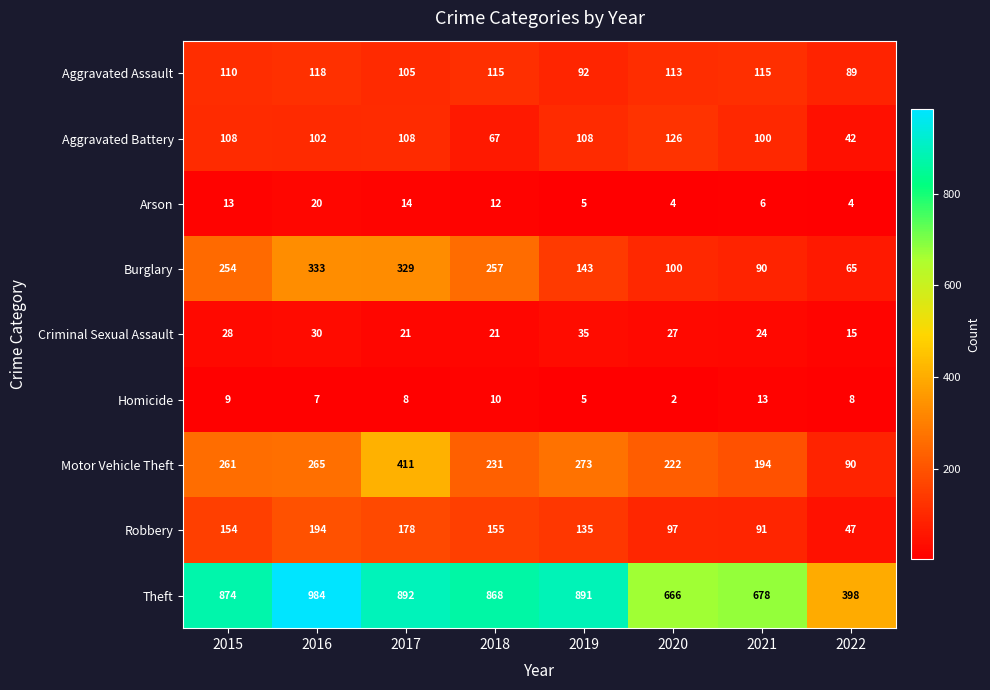

At which category is the sum across all series the highest?

2017